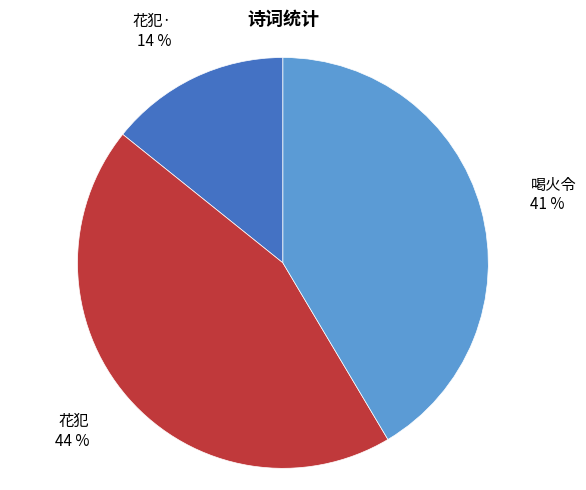

To the nearest percent, what is the difference between the largest and smallest slice percentages?

30%